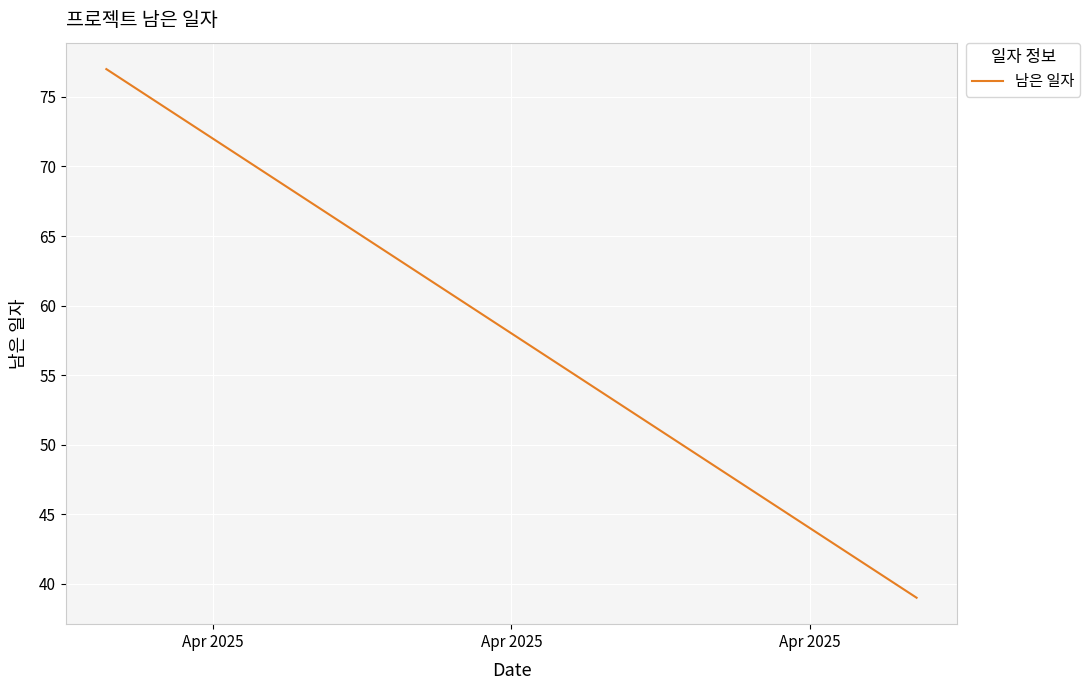

What is the sum of all values?

2262